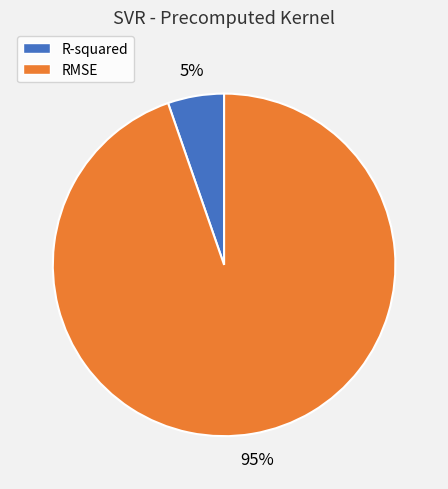

To the nearest percent, what portion does R-squared represent?

5%